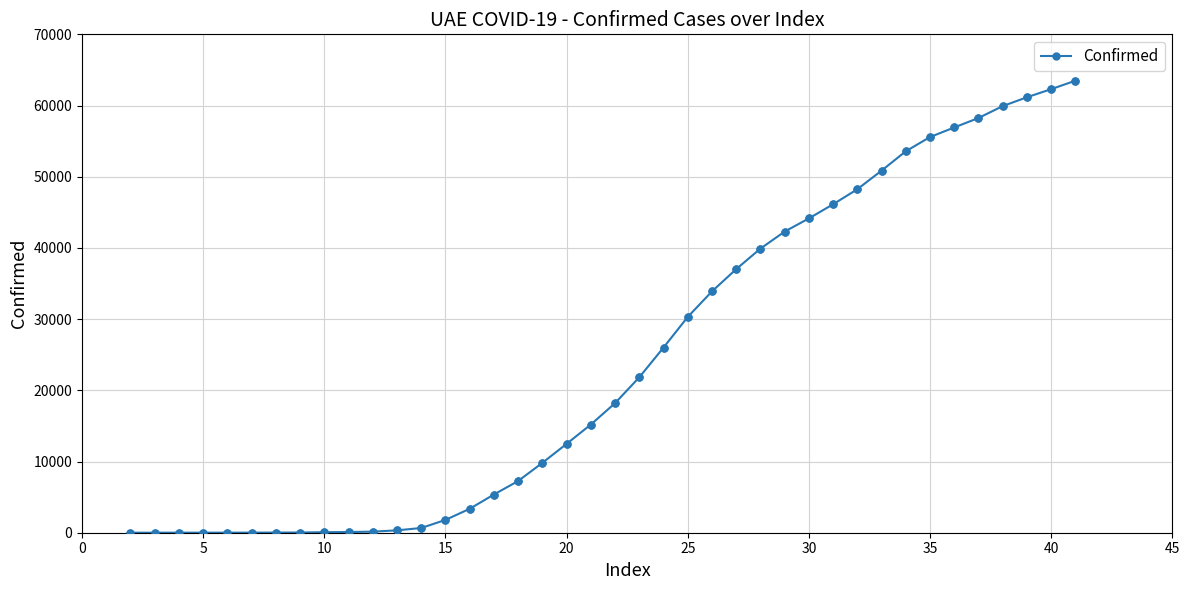

What is the difference between the maximum and minimum values?

63485